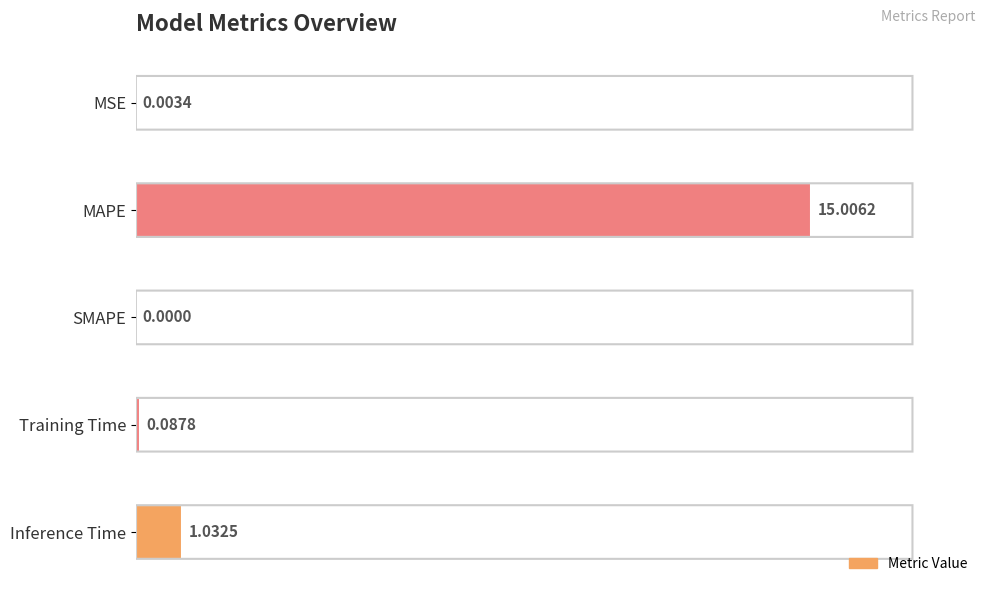

What is the change in value from Training Time to Inference Time?

+0.9